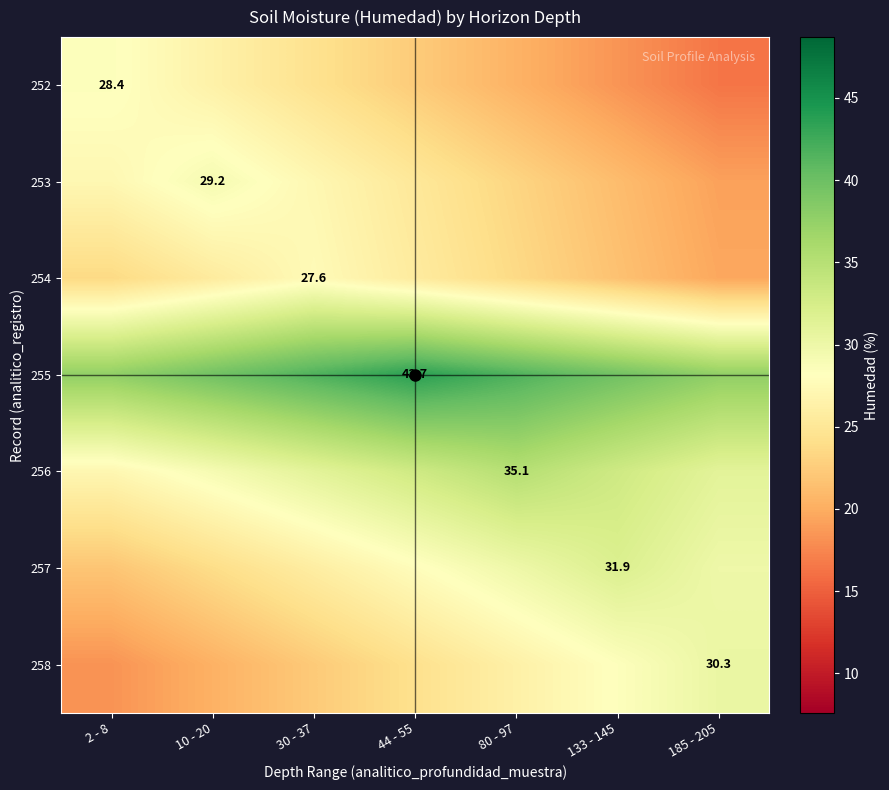

The value of 253 at 10 - 20 is 9.5. True or false?

False